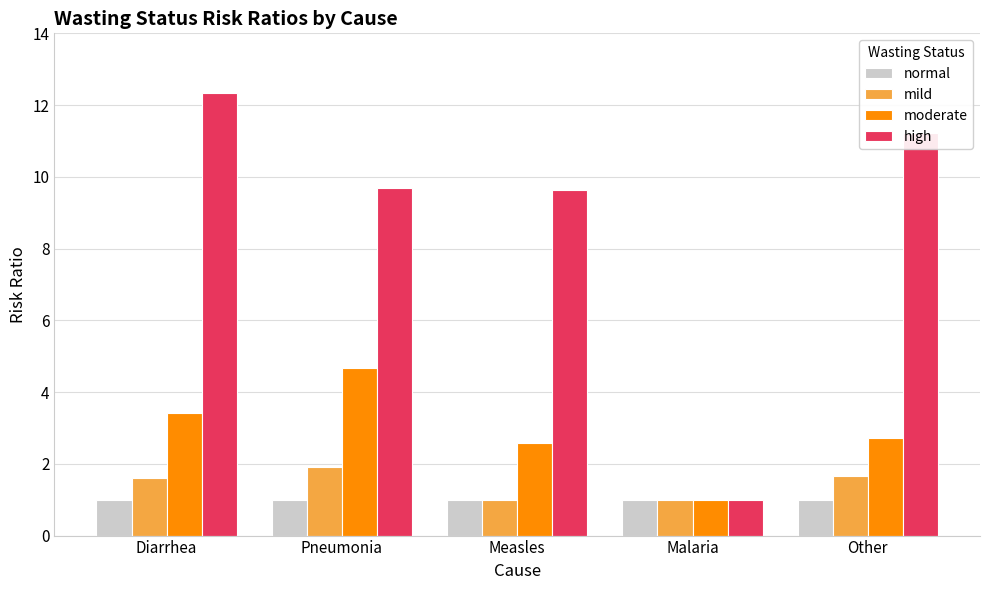

How many data points in high are less than 9?

1